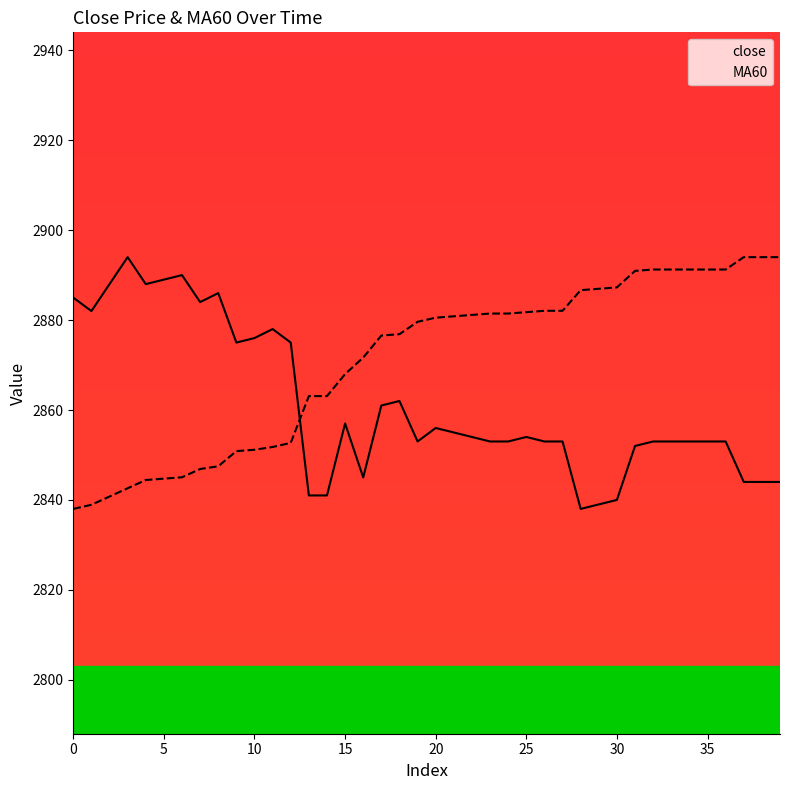

True or false: MA60 and close cross at least once.

True